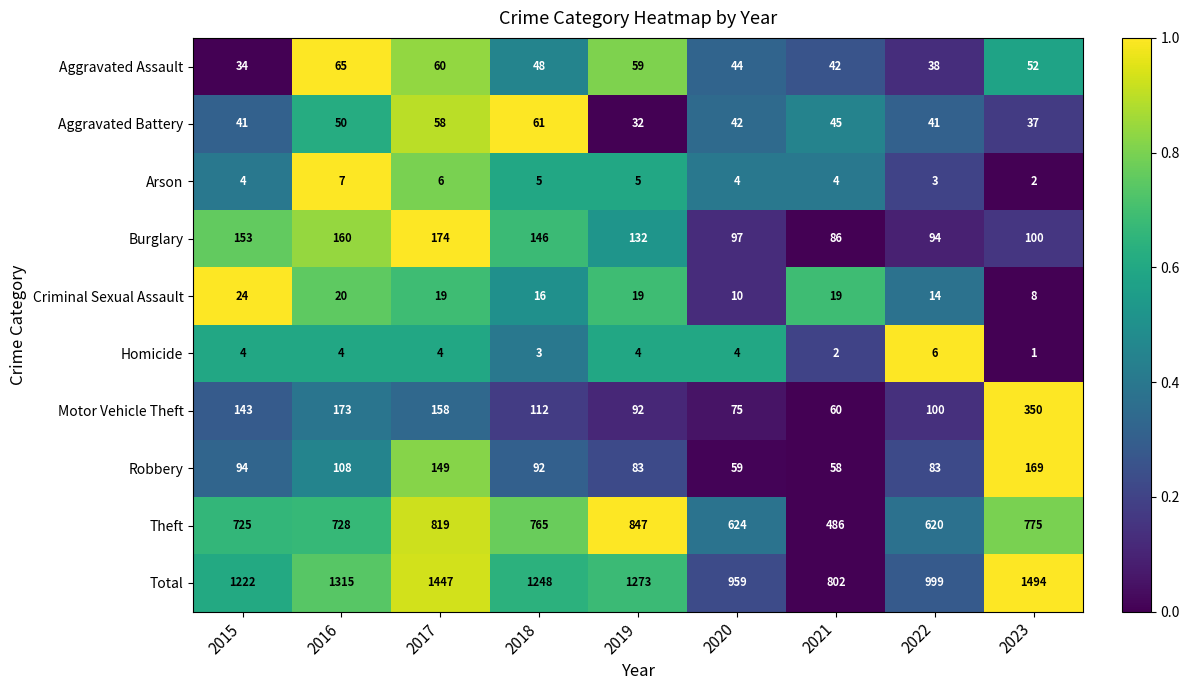

Which series has the largest total across all categories?

Total